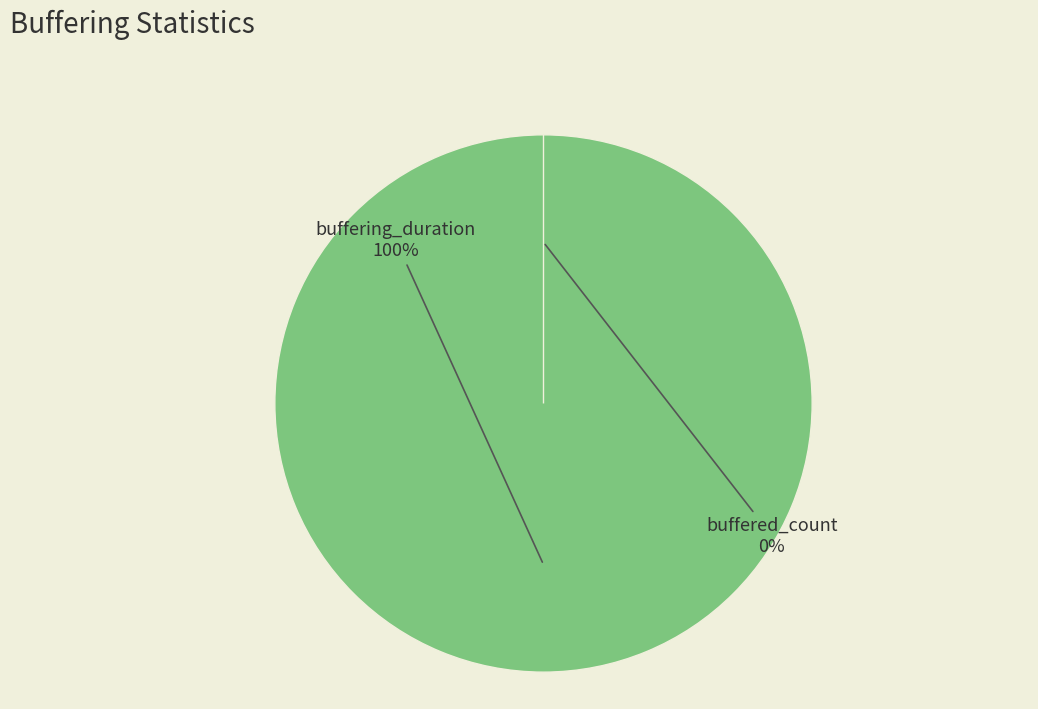

Rank the categories by value from lowest to highest.

buffered_count, buffering_duration